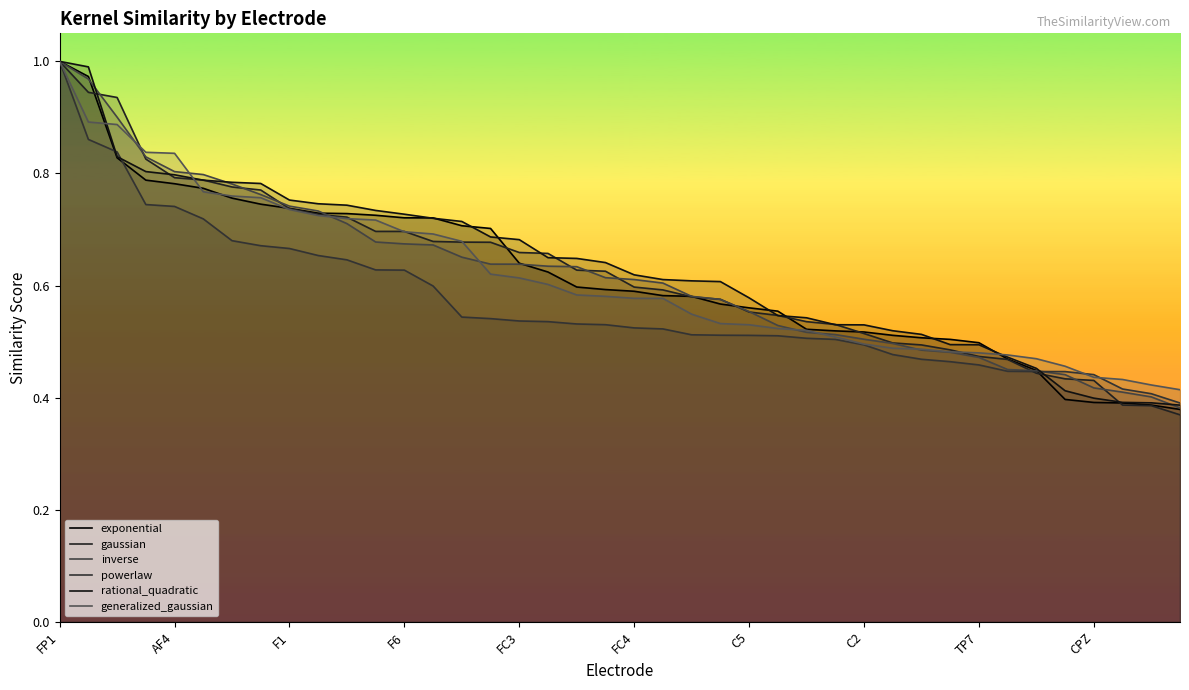

The generalized_gaussian series shows 0.4 at 37. True or false?

True